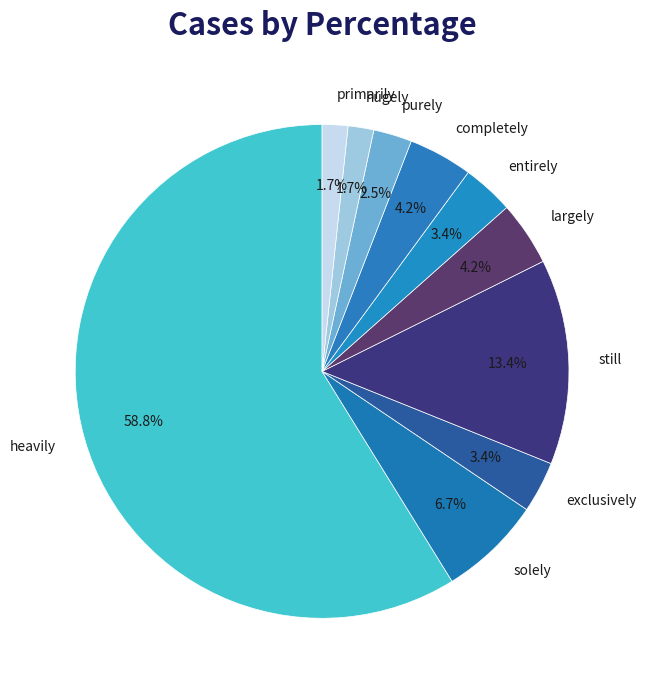

Approximately how many times larger is the value at entirely compared to solely?

0.5